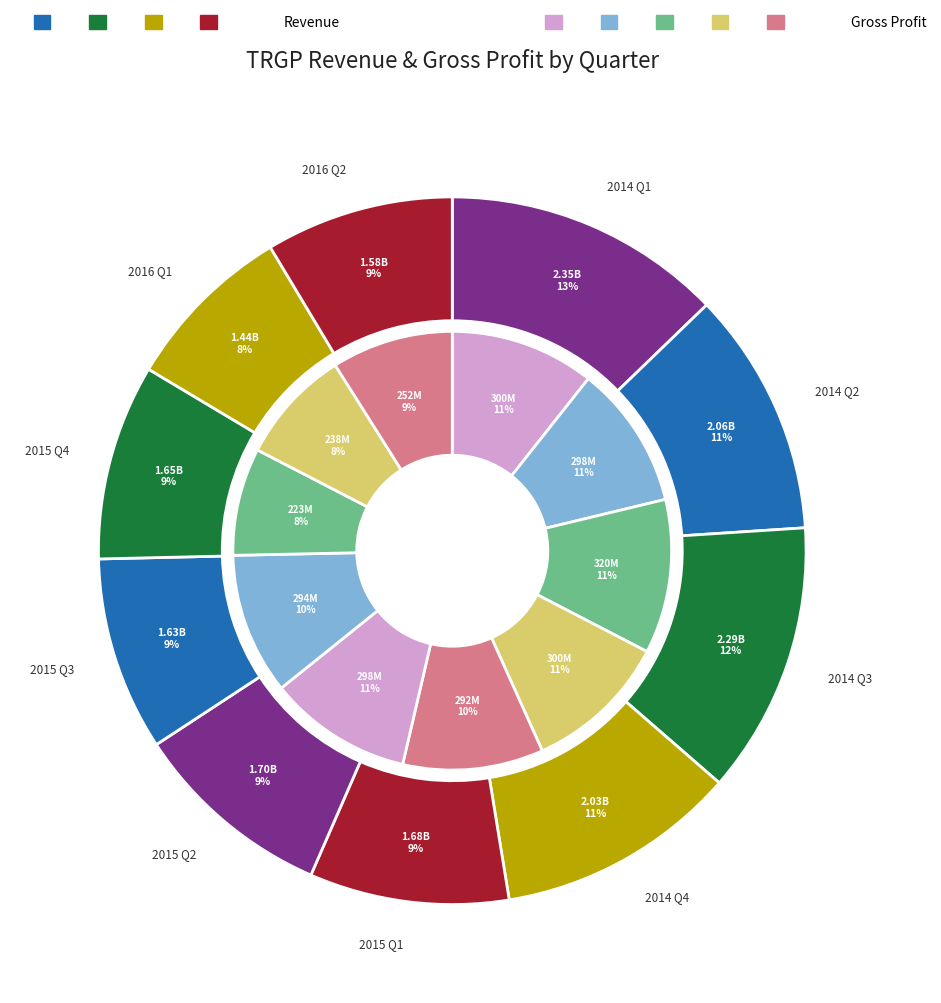

True or false: Q1 accounts for 9% of the total.

True